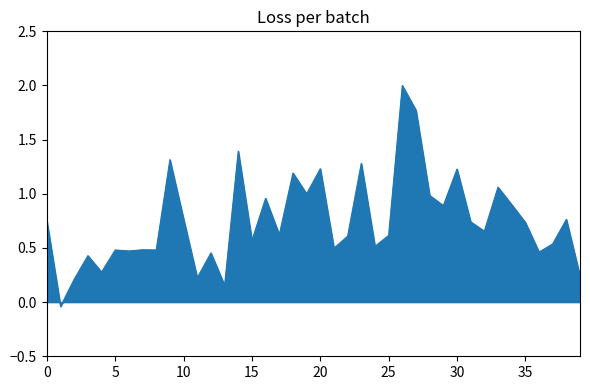

What is the difference between the maximum and minimum values?

2.0